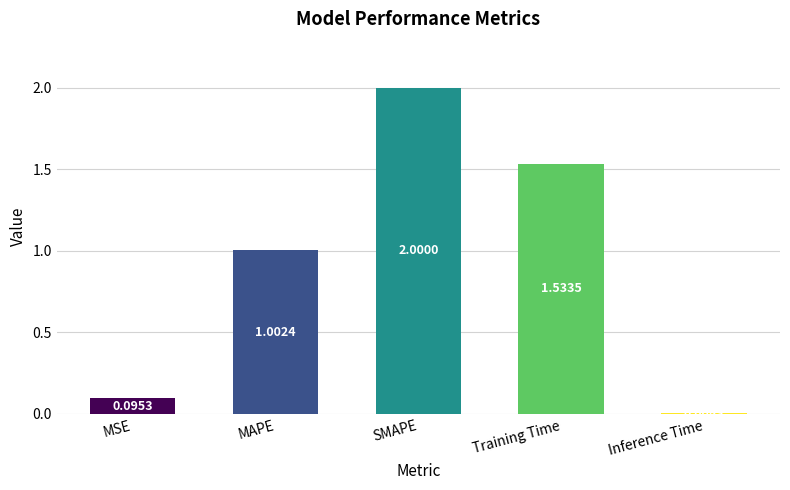

What is the label of the 3rd bar from the left?

SMAPE